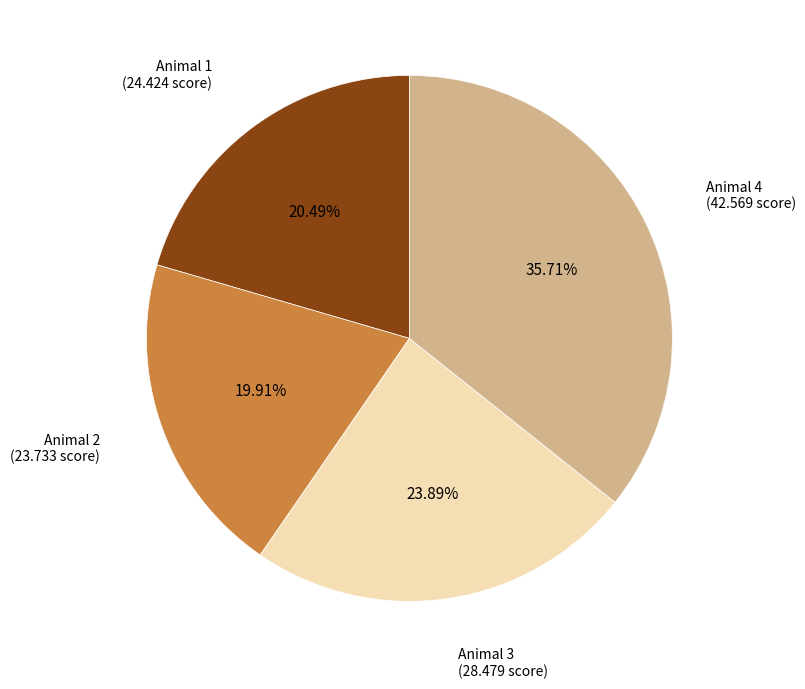

To the nearest percent, what is the difference between the largest and smallest slice percentages?

16%